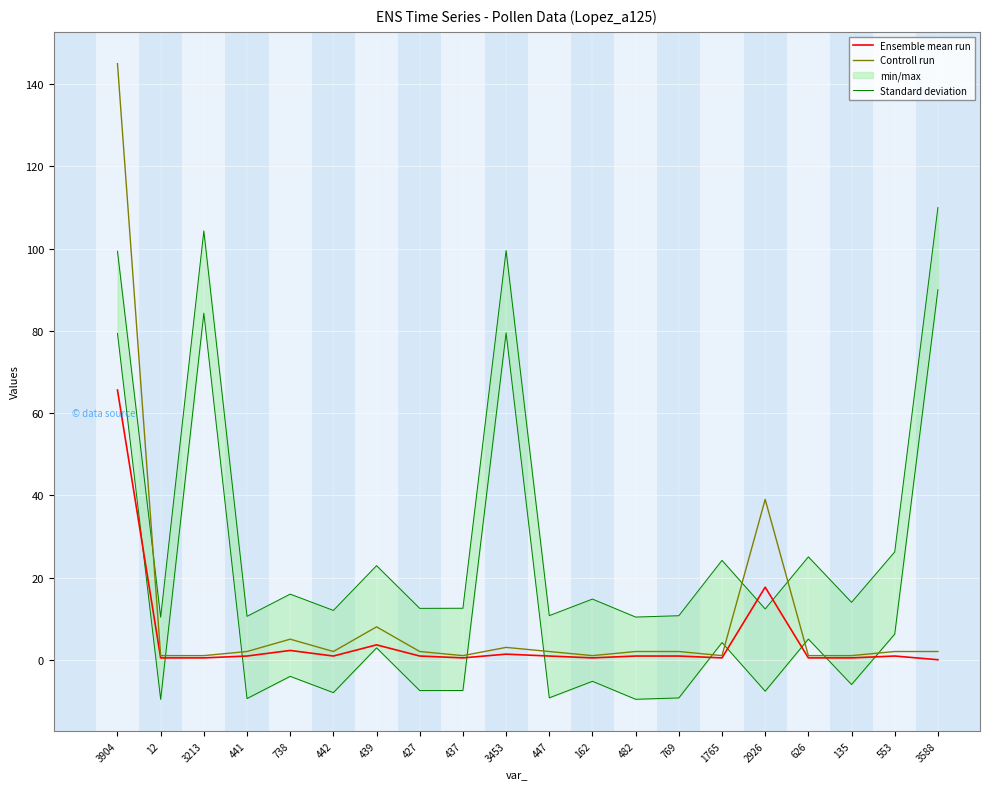

At which category is the sum across all series the highest?

3904